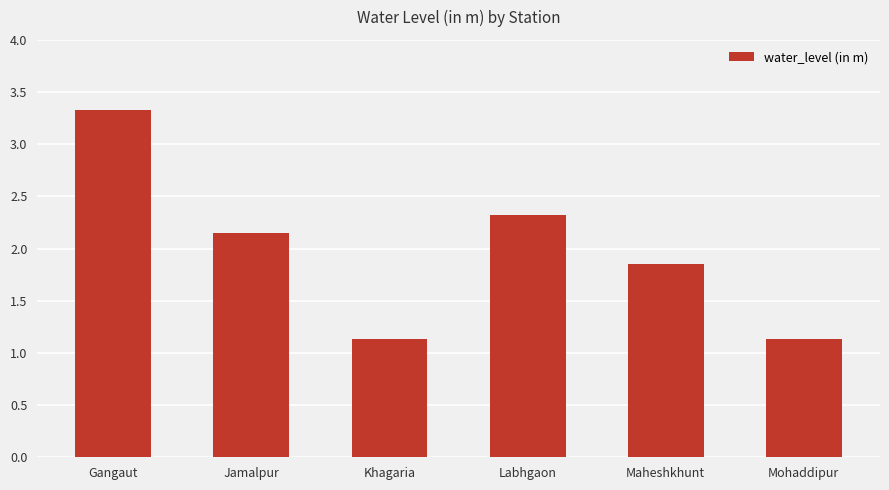

The value at Labhgaon is 1.6. True or false?

False